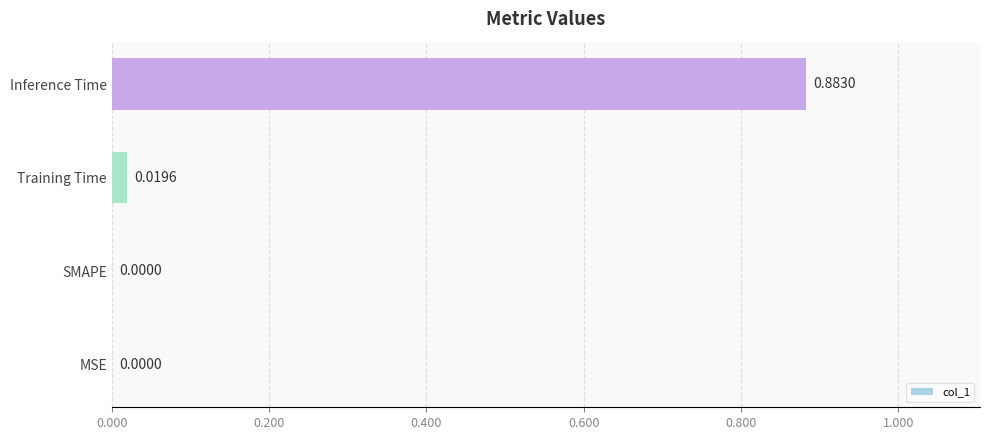

What is the change in value from Training Time to Inference Time?

+0.9